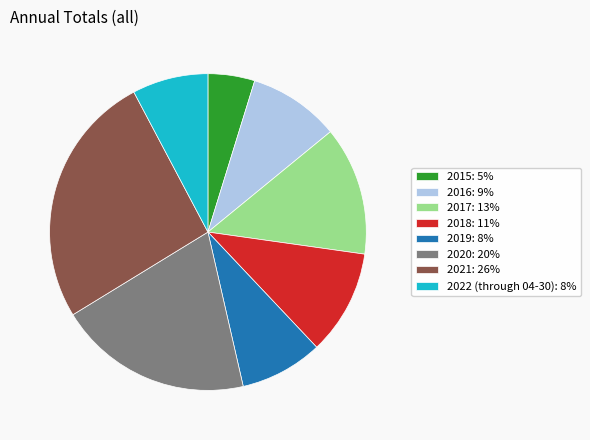

Between 2022 (through 04-30): 8% and 2017: 13%, which is larger?

2017: 13%